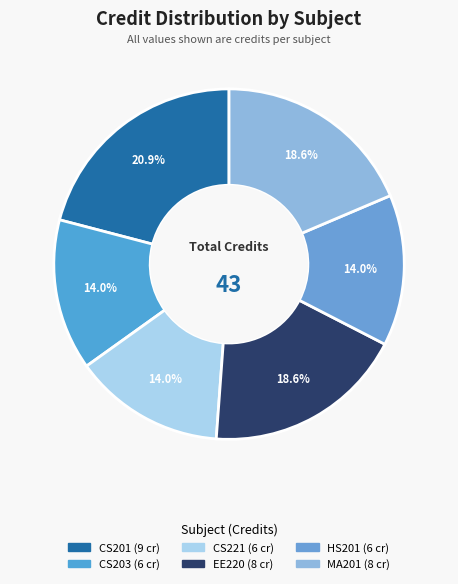

To the nearest percent, what is the average slice percentage?

17%